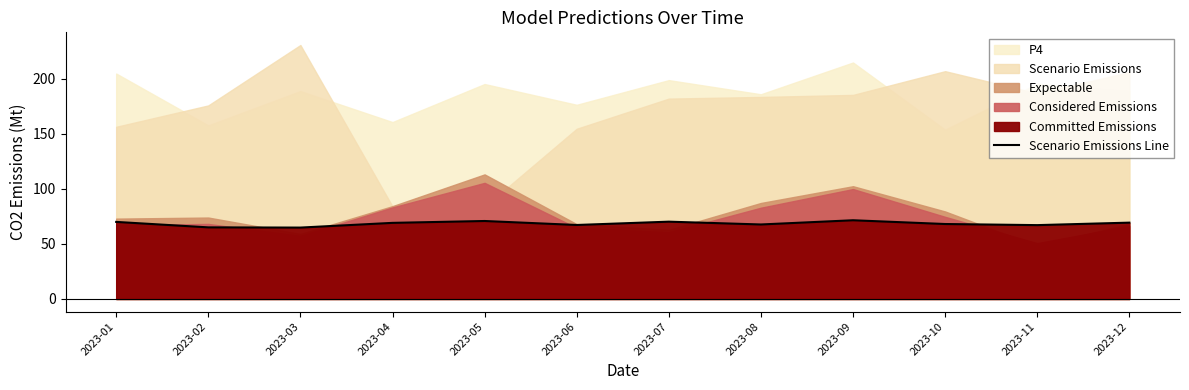

How many lines are shown in the chart?

1